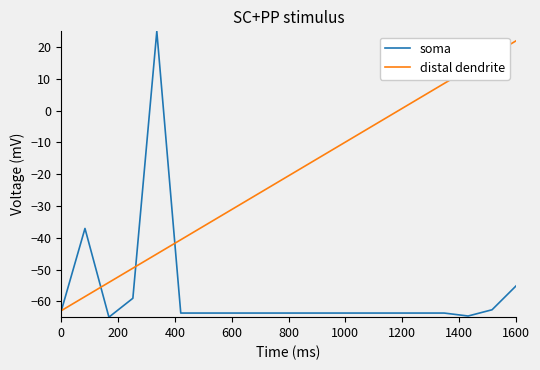

Which series has the largest range (max minus min)?

soma